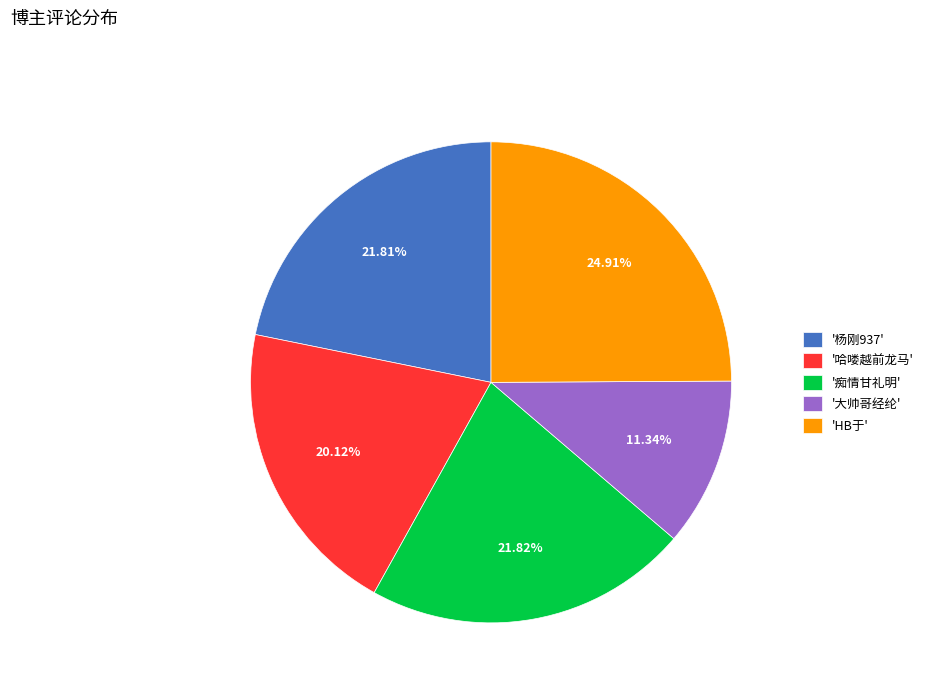

Combined, do '杨刚937' and '哈喽越前龙马' account for over 50%?

No